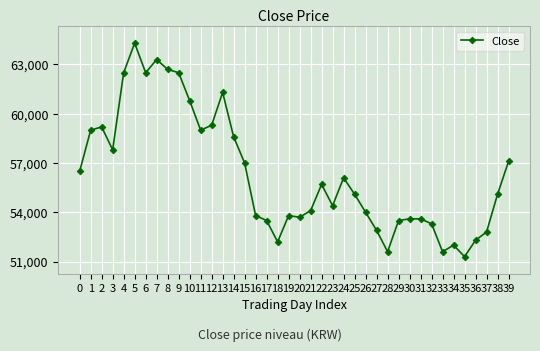

What is the value of the 16th point from the left?

57000